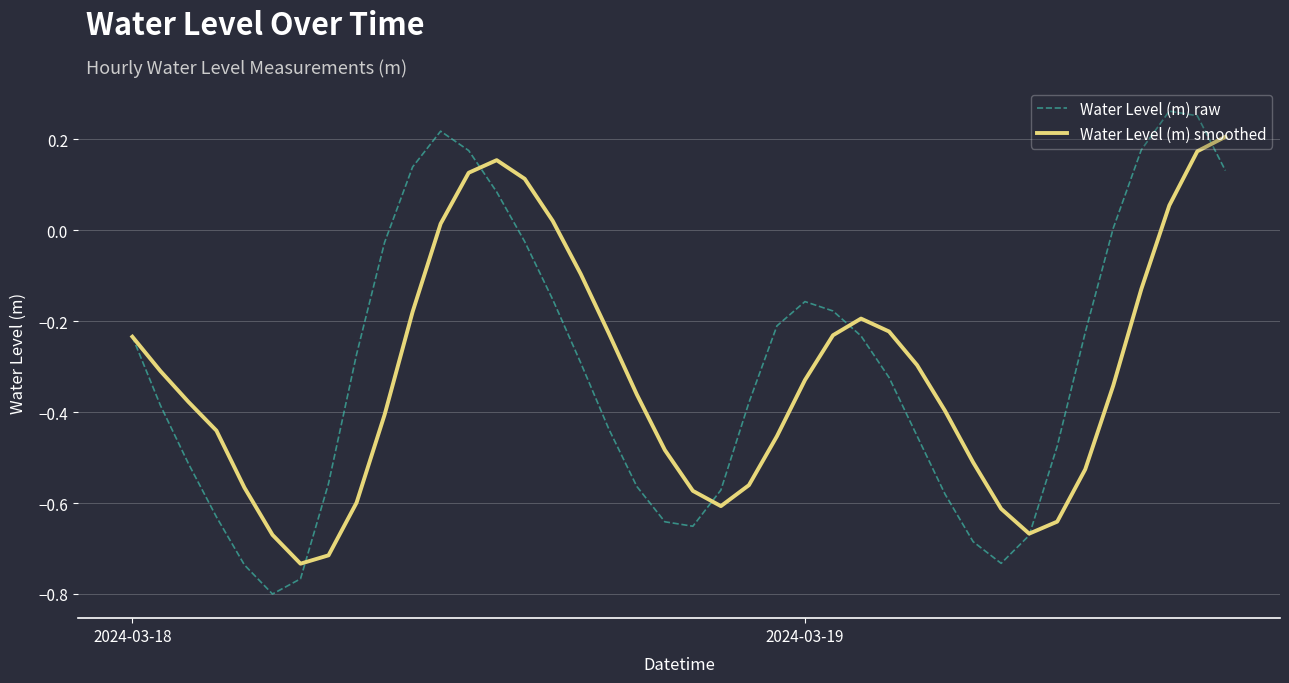

List the series in order of their overall mean, lowest first.

Water Level (m) smoothed, Water Level (m) raw